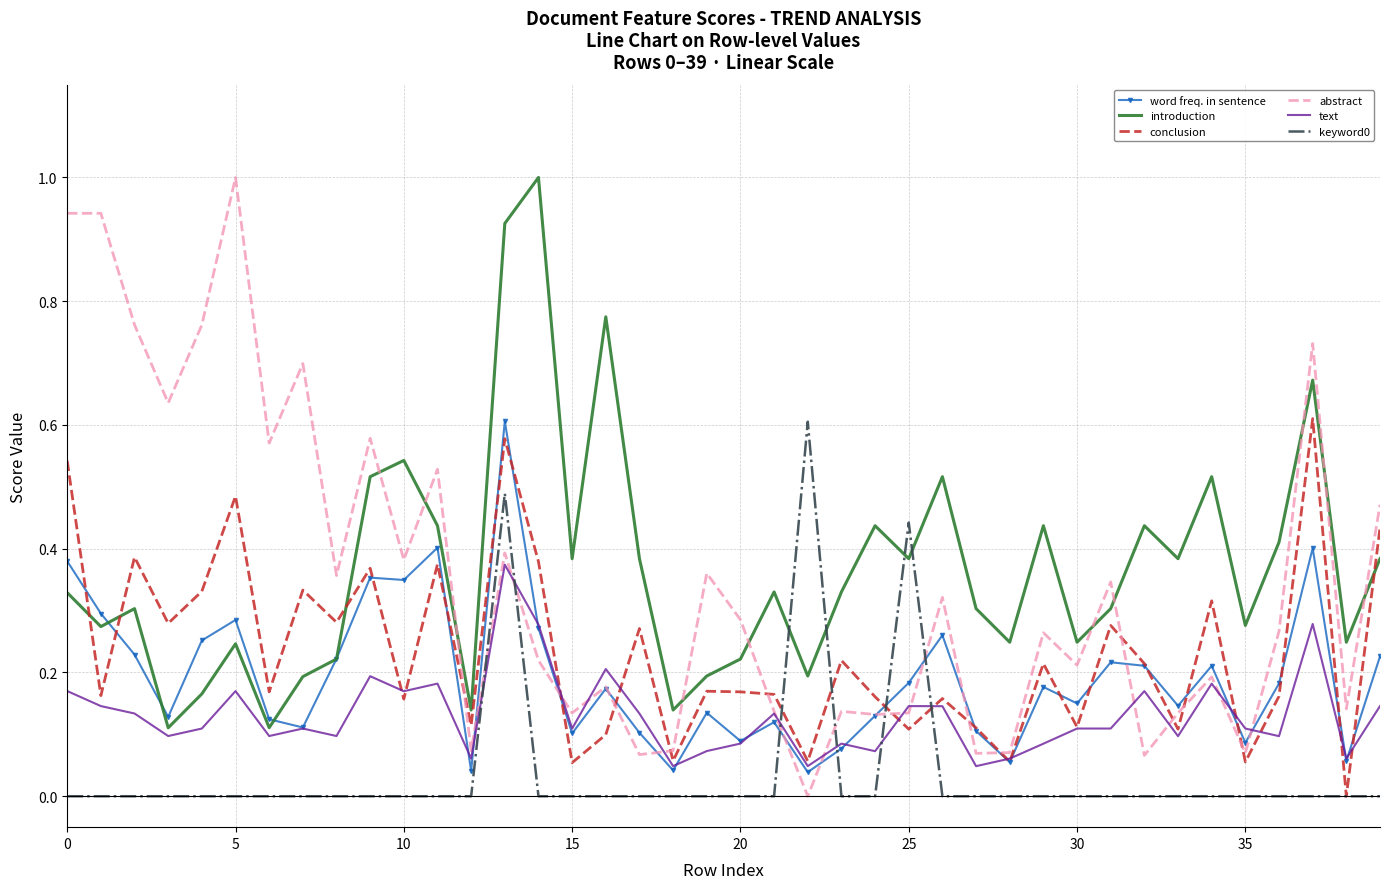

What is the greatest value displayed?

1.0